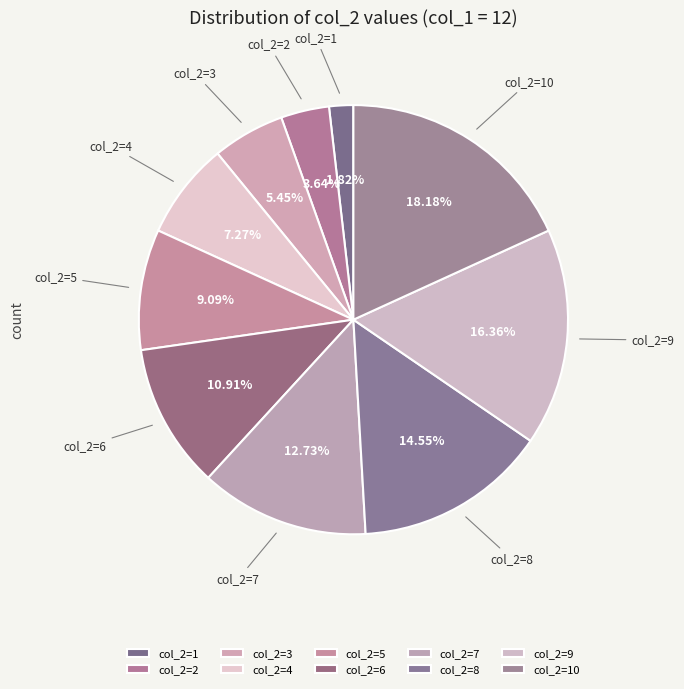

Does any single category account for the majority?

No